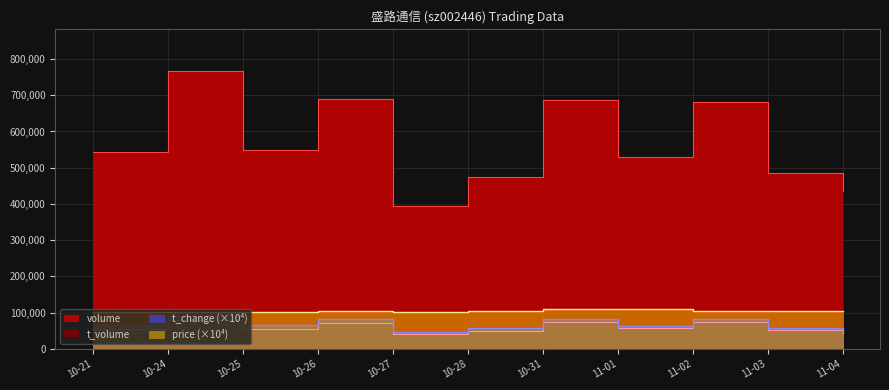

Read the price value at 11-01.

110300.0